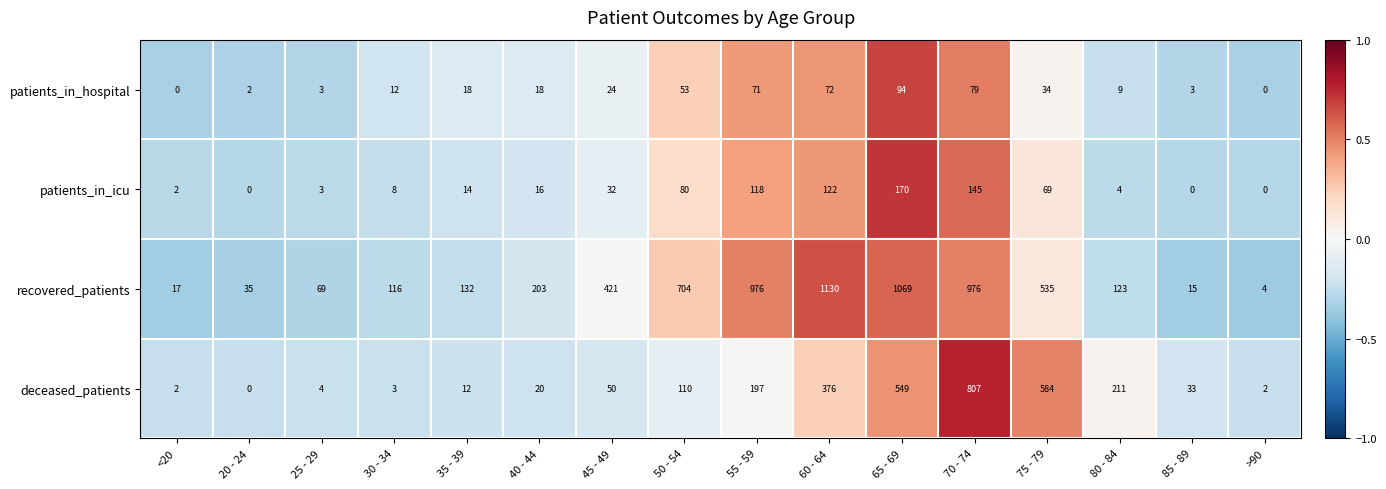

Rank the series at 85 - 89 from lowest to highest value.

patients_in_icu, patients_in_hospital, recovered_patients, deceased_patients